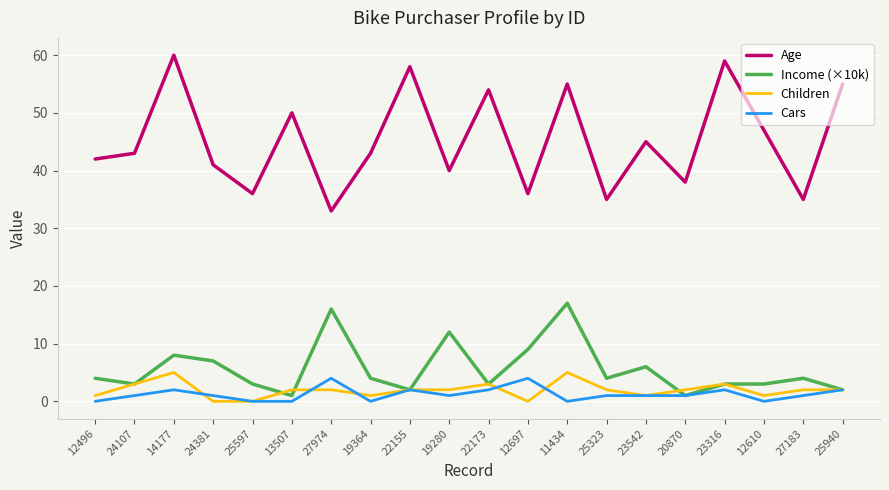

At which category does Income (×10k) reach its first local peak?

14177